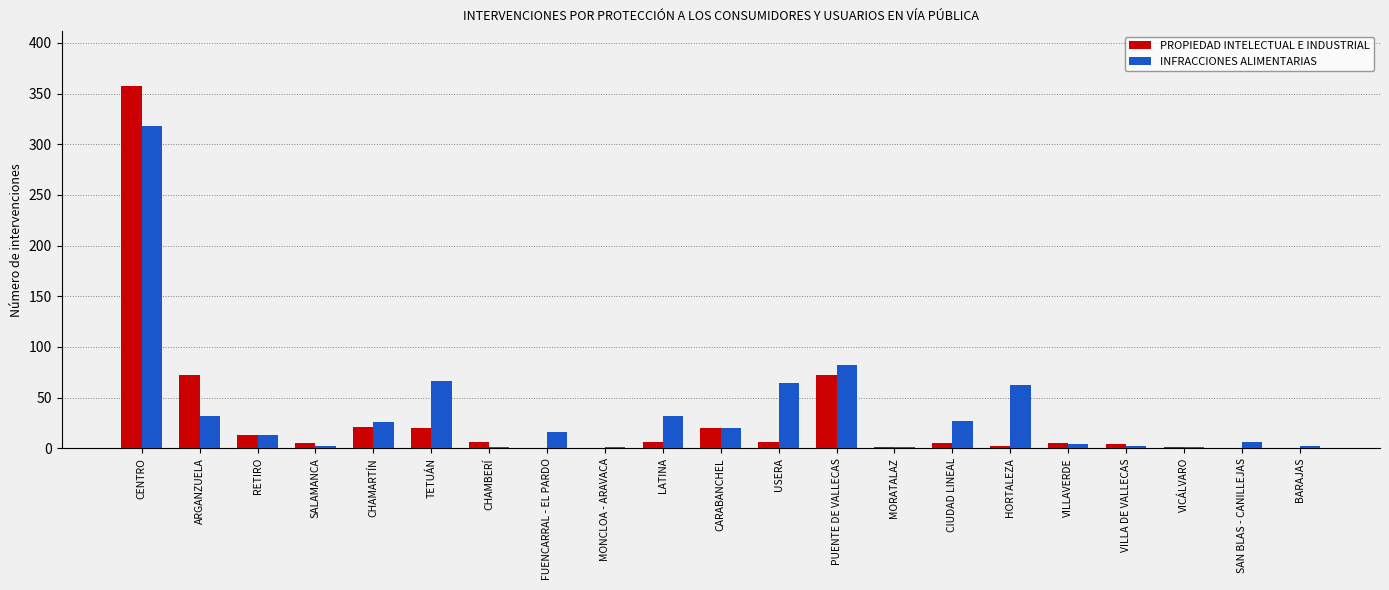

Which category has the highest value in the INFRACCIONES ALIMENTARIAS series?

CENTRO